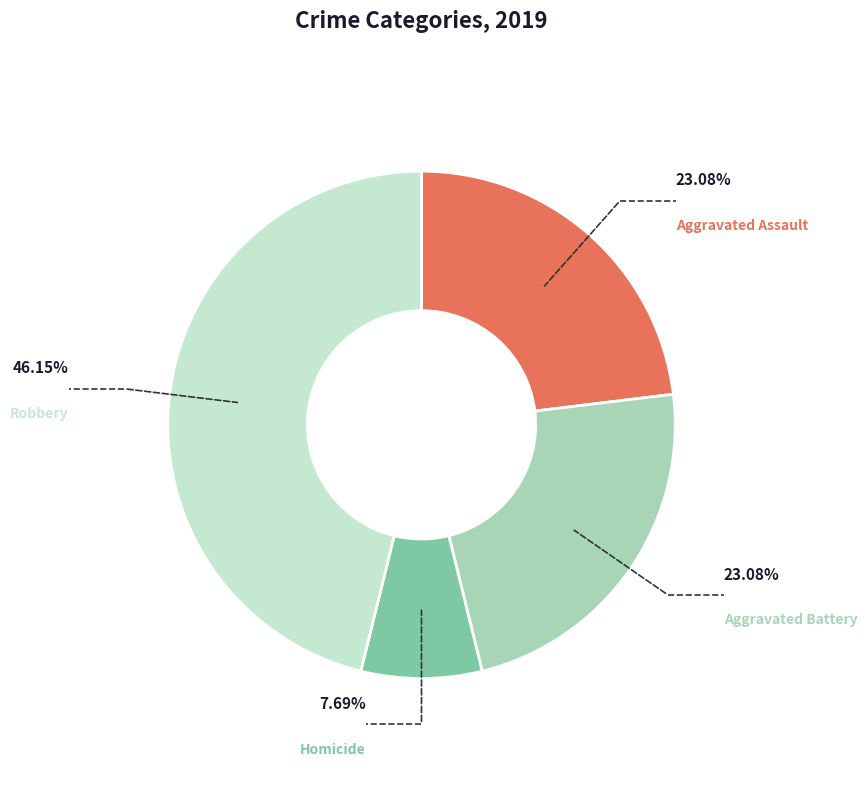

Is it true that Aggravated Battery is 16% of the pie?

False